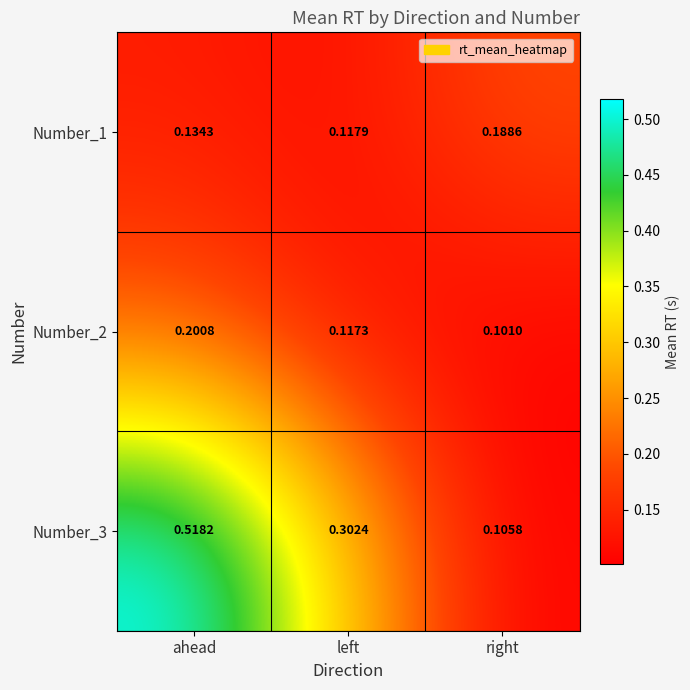

Is the value of Number_2 at left greater than the value of Number_3 at left?

No